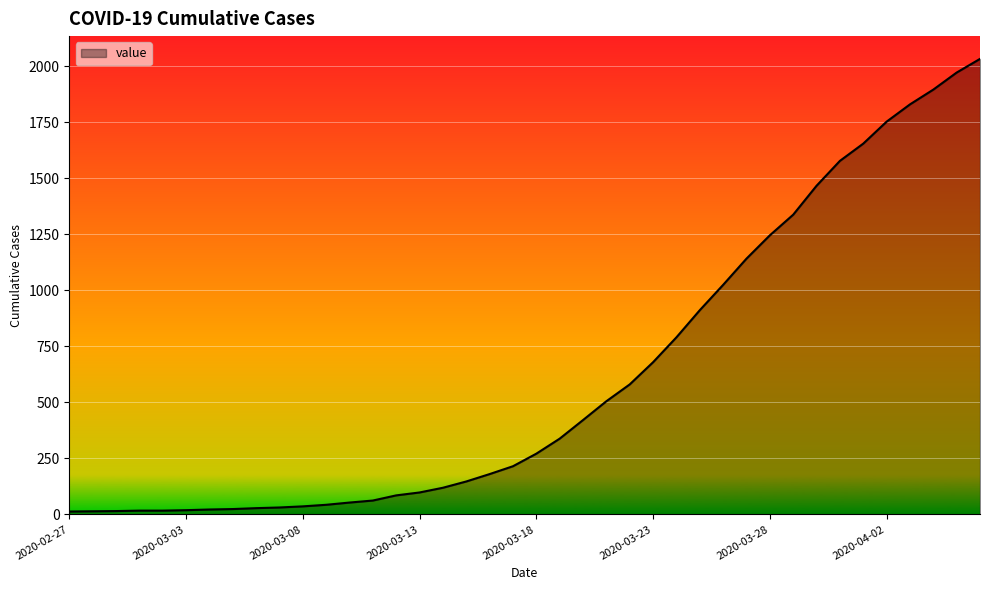

What is the sum of all values?

24656